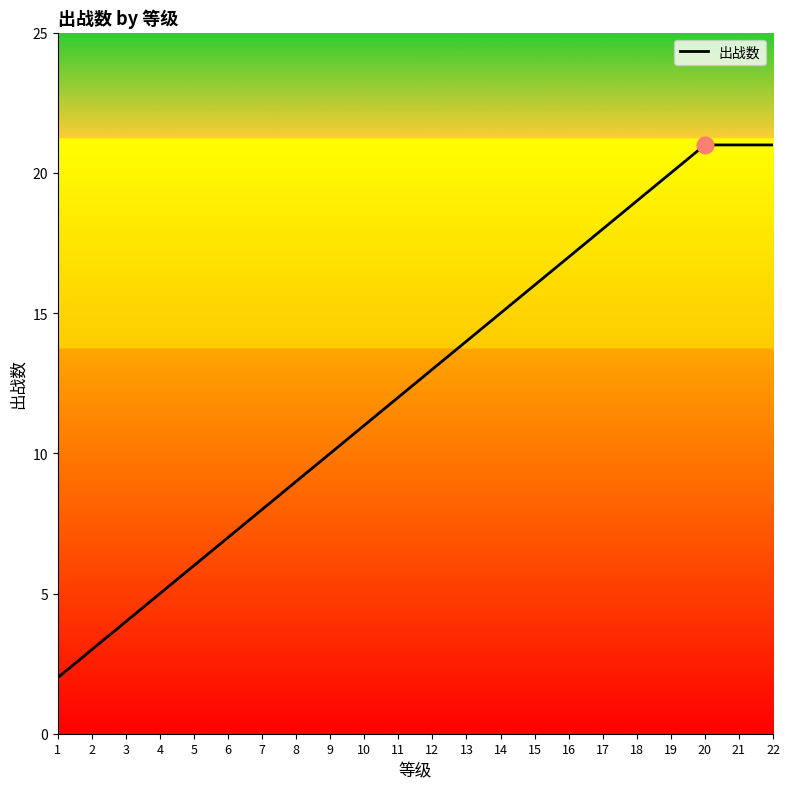

The chart shows a value of 21 at 22. True or false?

True